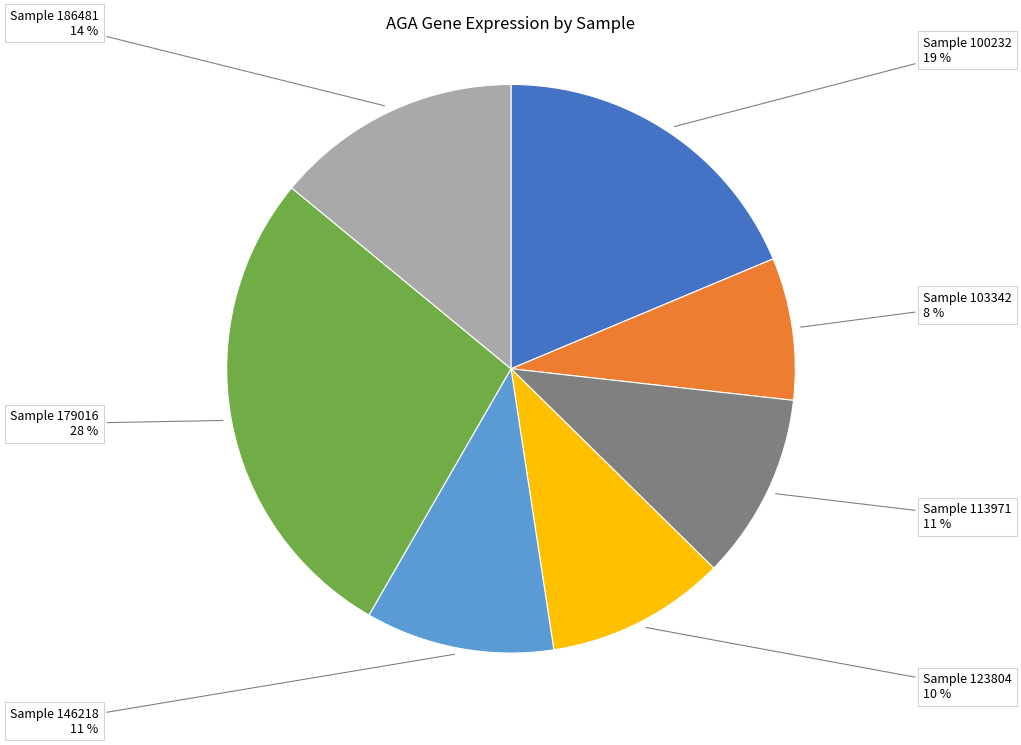

Which slice is the largest?

Sample 179016